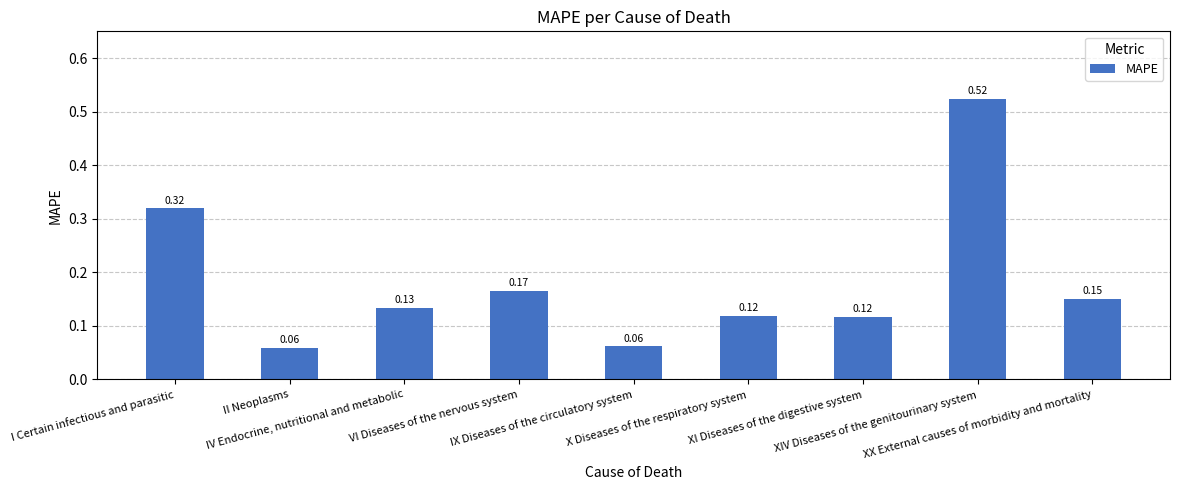

Count the number of data series in this chart.

1